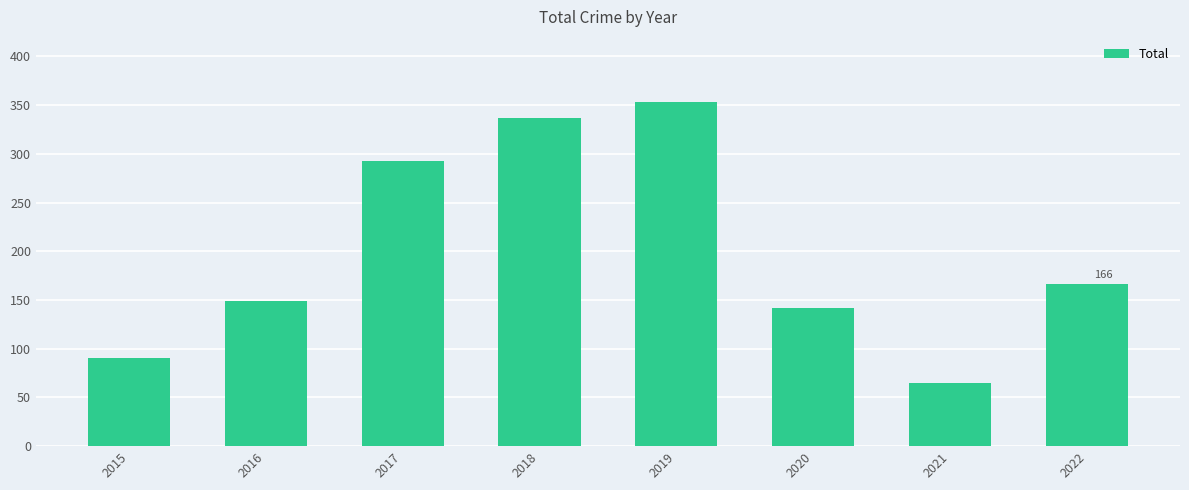

At which category does the chart reach its peak across all series?

2019